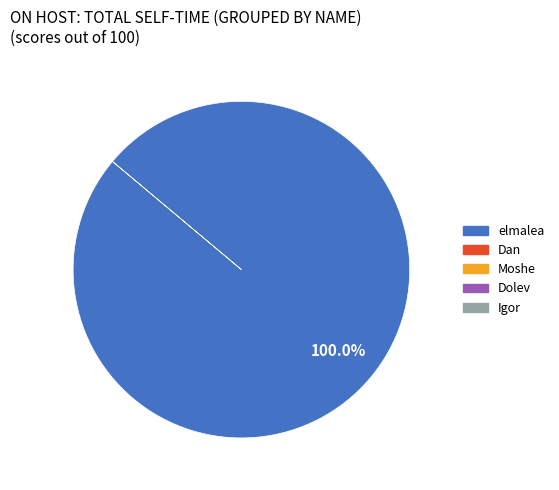

How many segments does this pie chart have?

1